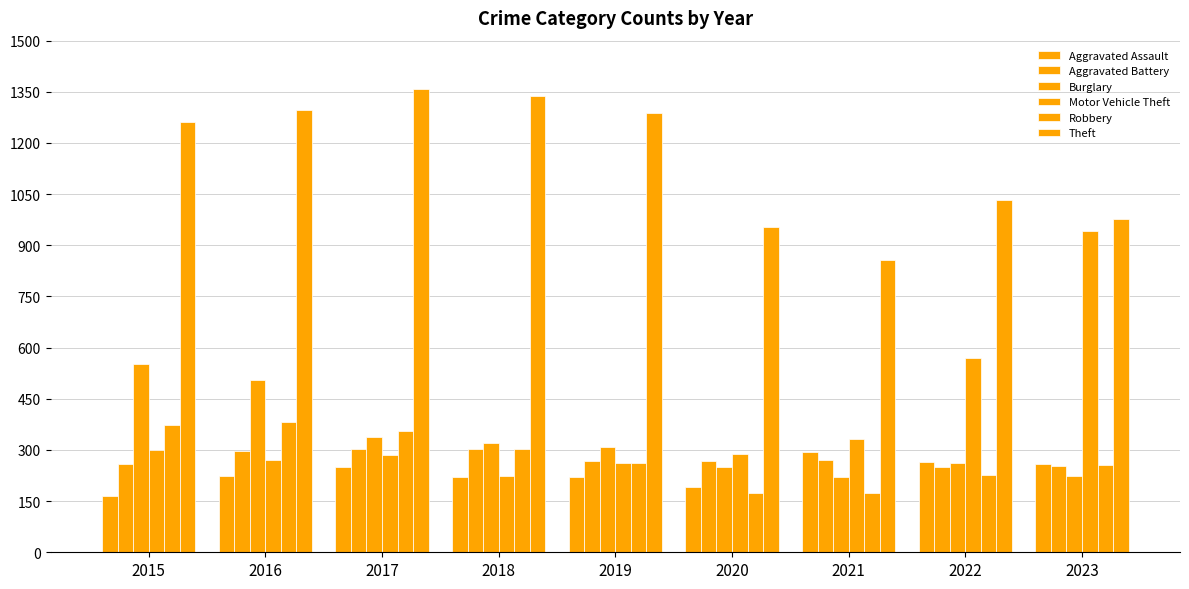

How many groups of bars are there?

9